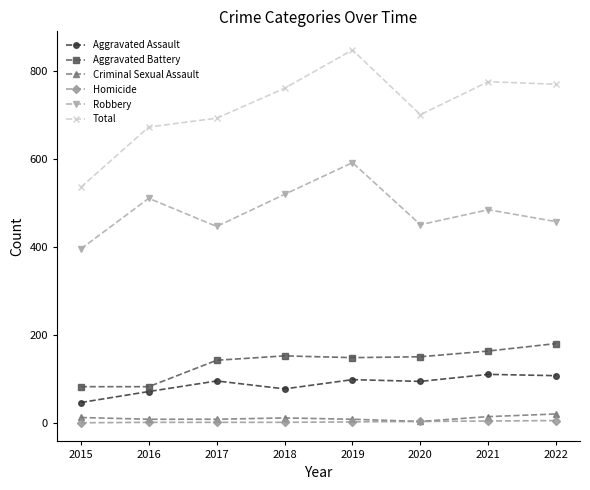

Is the value of Robbery at 2016 greater than the value of Total at 2015?

No